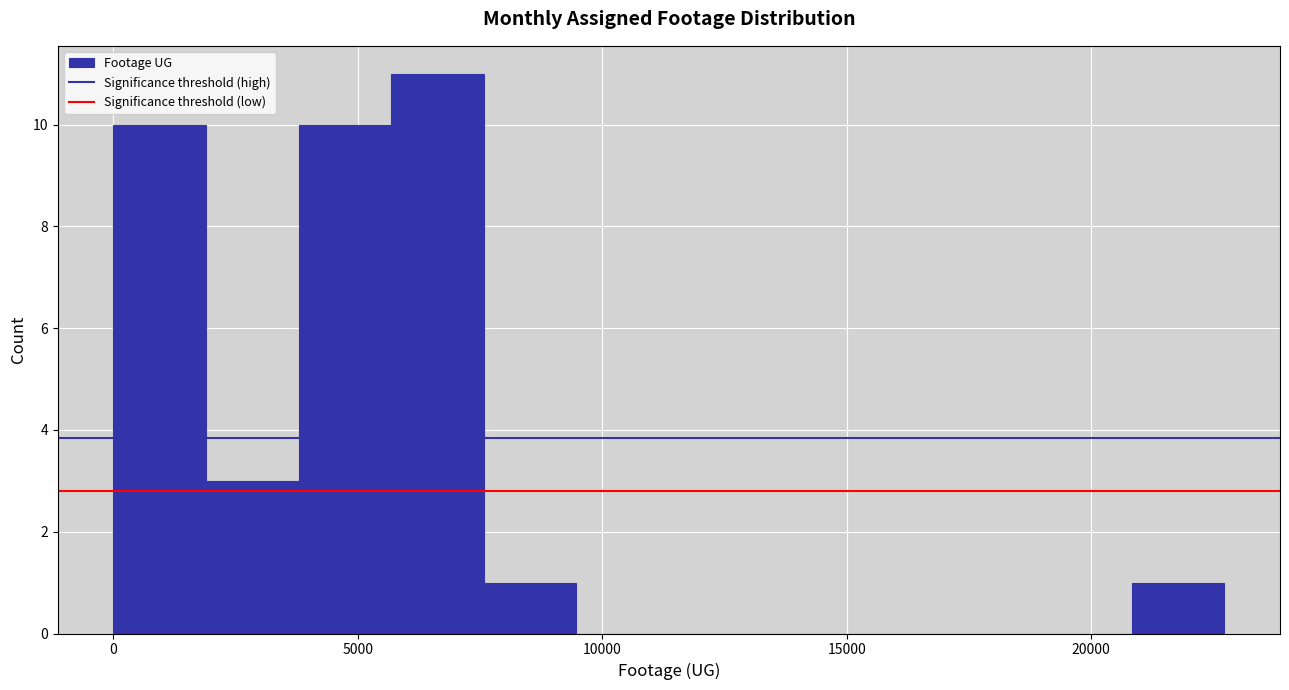

Read against the x-axis, roughly where is the centre of the tallest bar?

6500